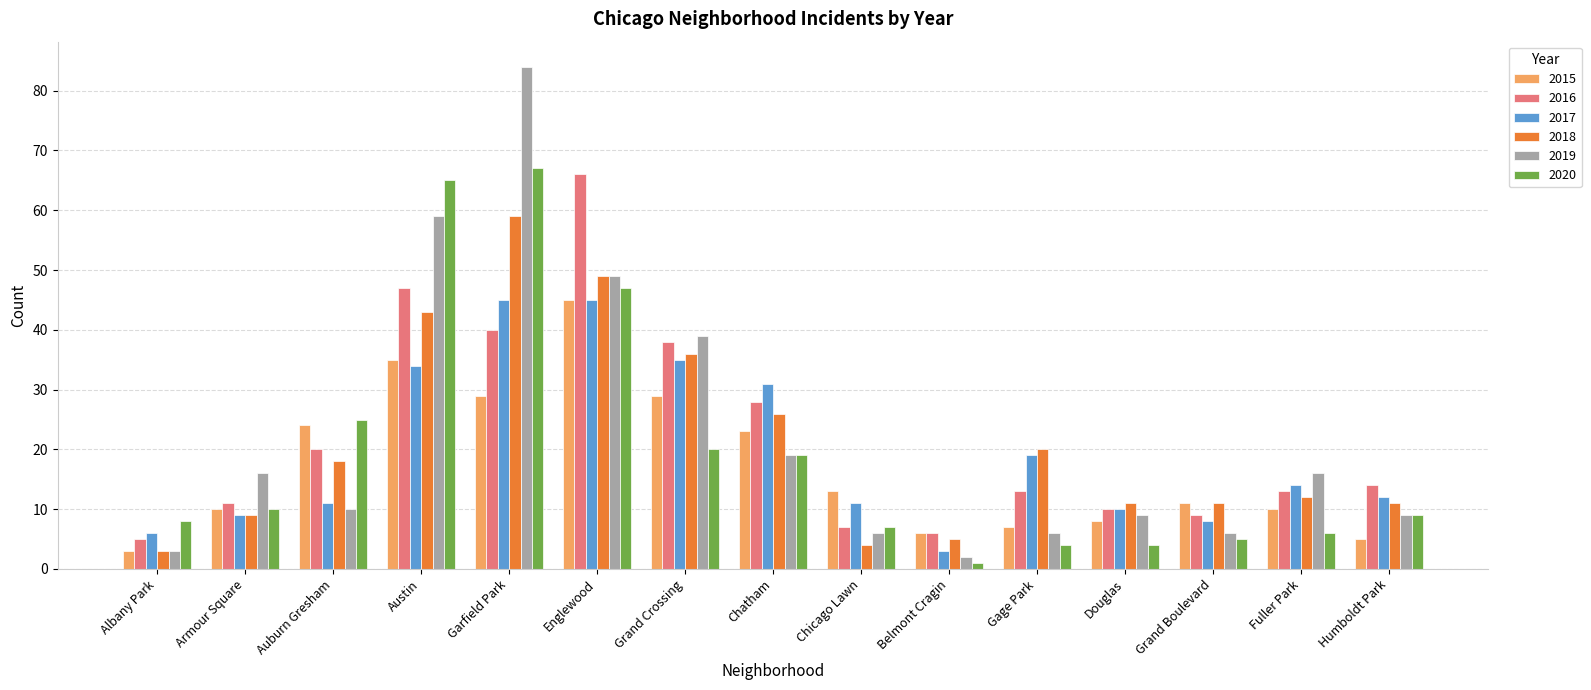

Is the value of 2020 at Belmont Cragin greater than the value of 2015 at Englewood?

No